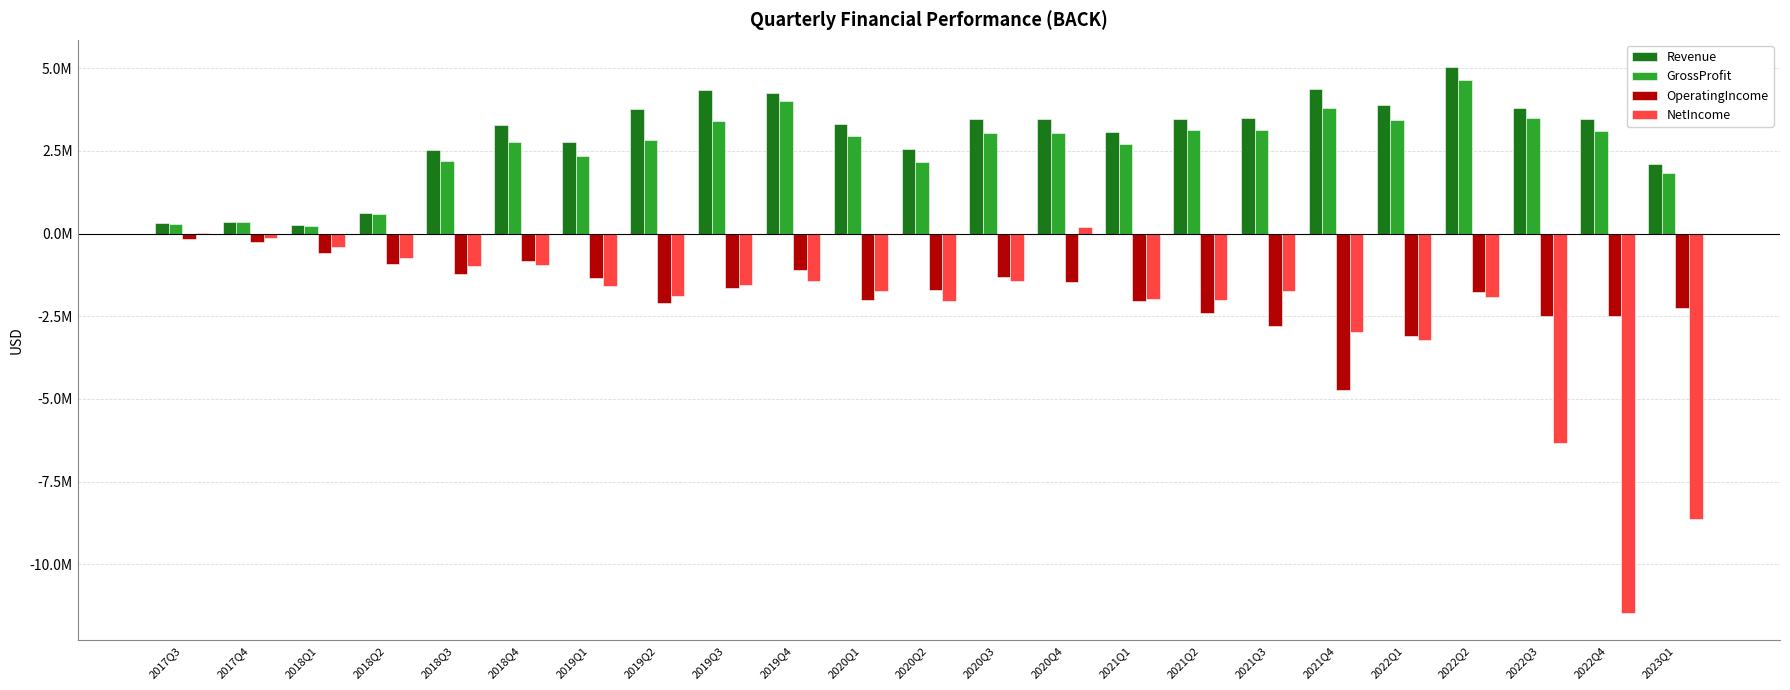

Are the bars grouped side by side (vs. stacked)?

Yes